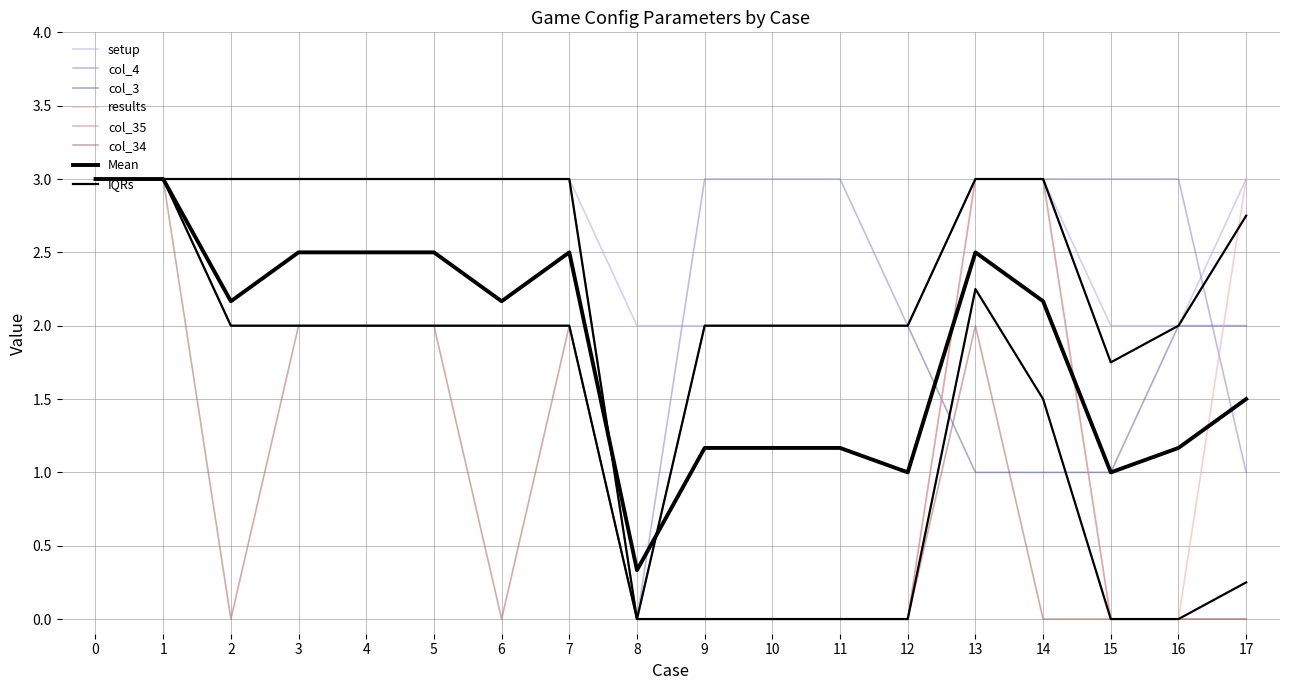

What is the difference between the maximum and second lowest values in the col_3 series?

2